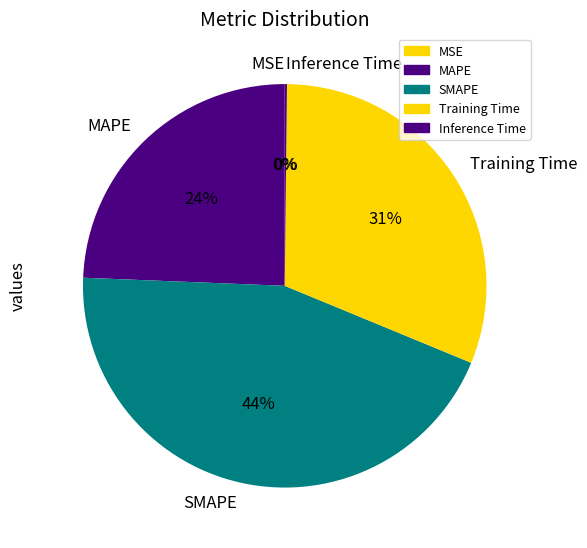

Is there a majority slice in this chart?

No